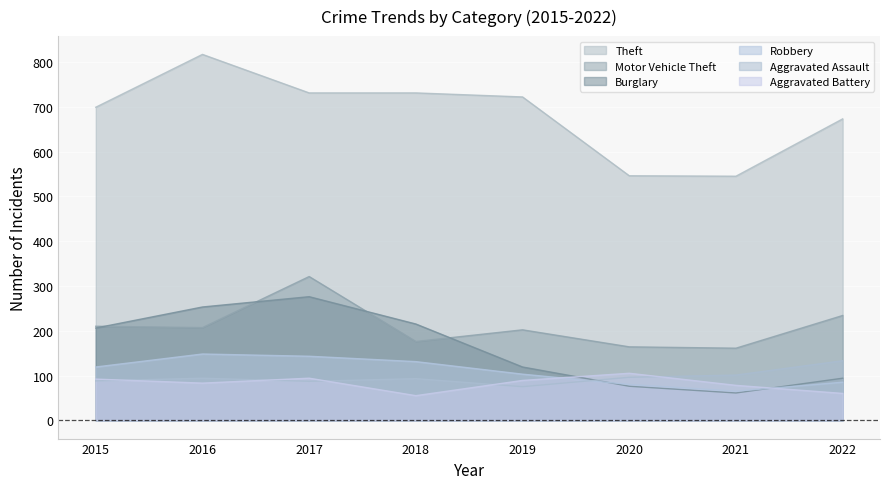

What is the sum of the Motor Vehicle Theft values at 2017 and 2016?

528